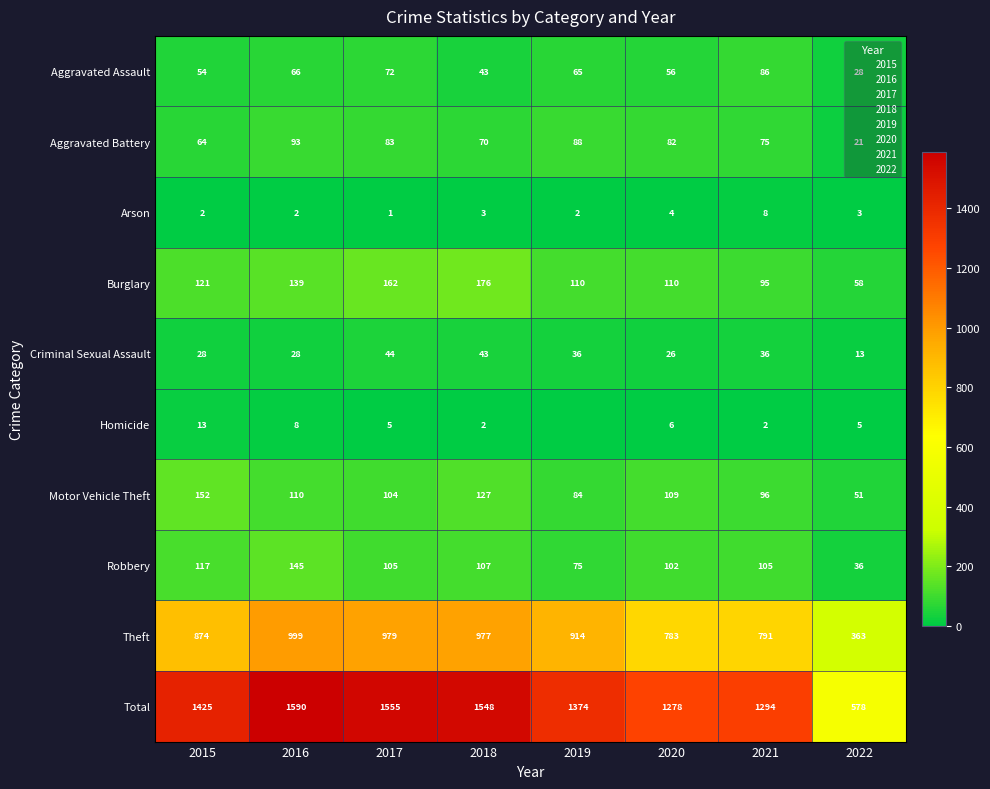

Which series has the largest range (max minus min)?

Total